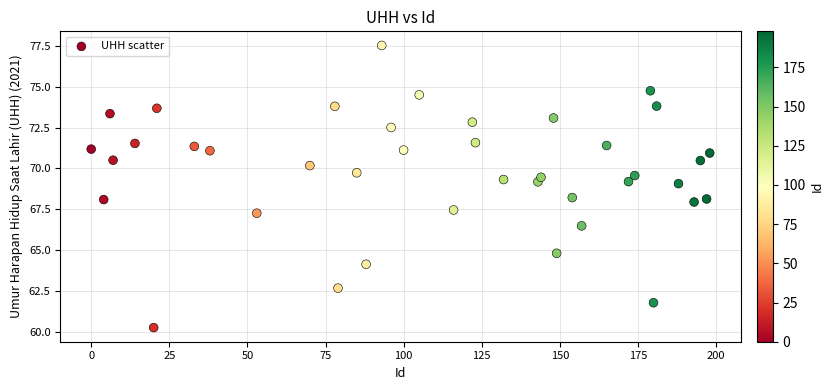

What is the range of X values (max minus min)?

198.0